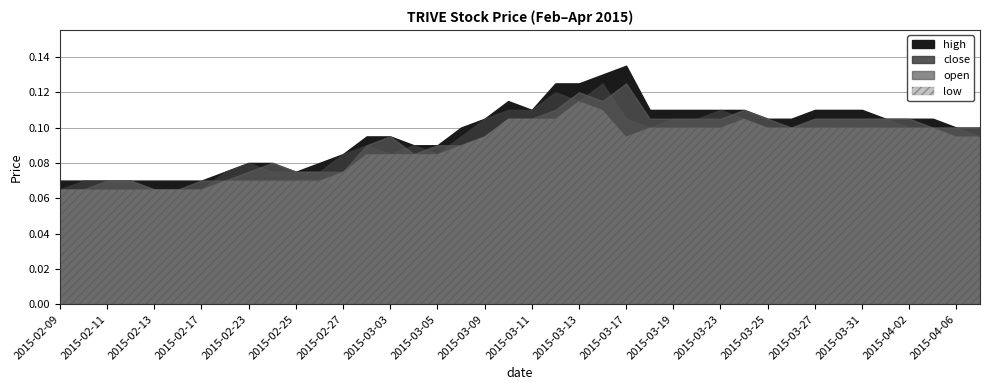

Between 2015-02-23 and 2015-03-31, which is larger?

2015-03-31